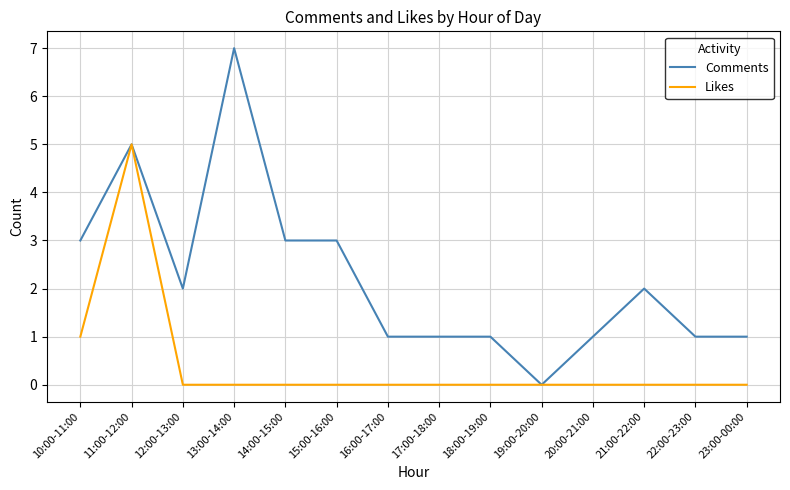

Rank the series at 15:00-16:00 from highest to lowest value.

Comments, Likes